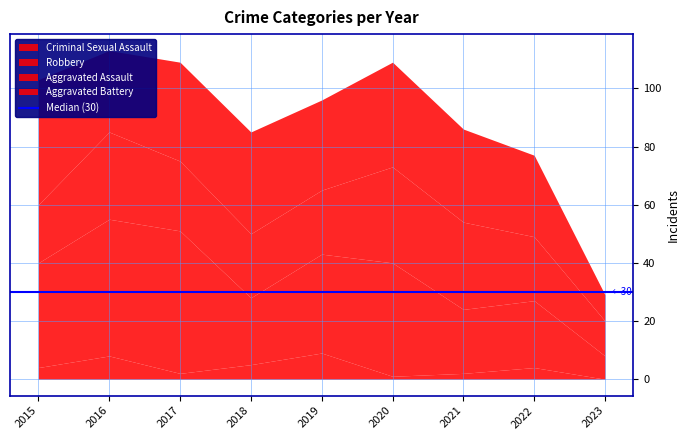

The value of Robbery at 2015 is 15. True or false?

False